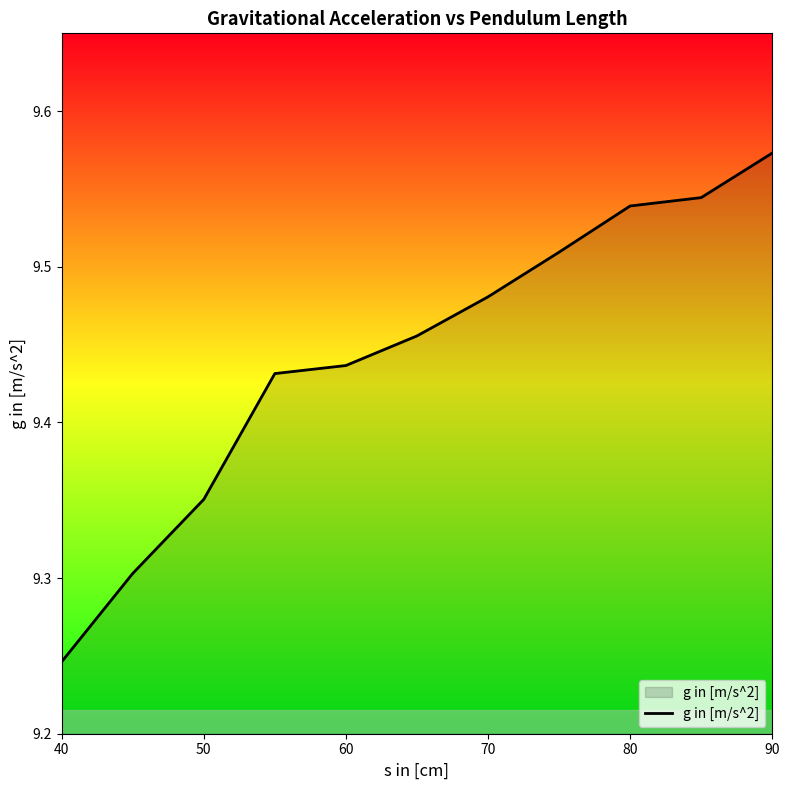

What is the sum of all values?

103.9